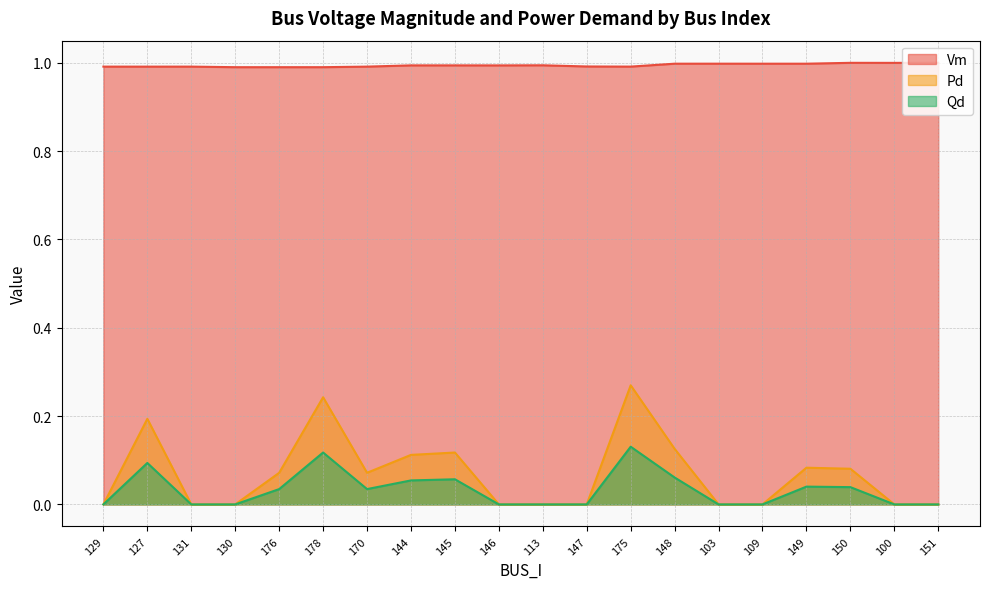

At how many categories does at least one series exceed 0?

20